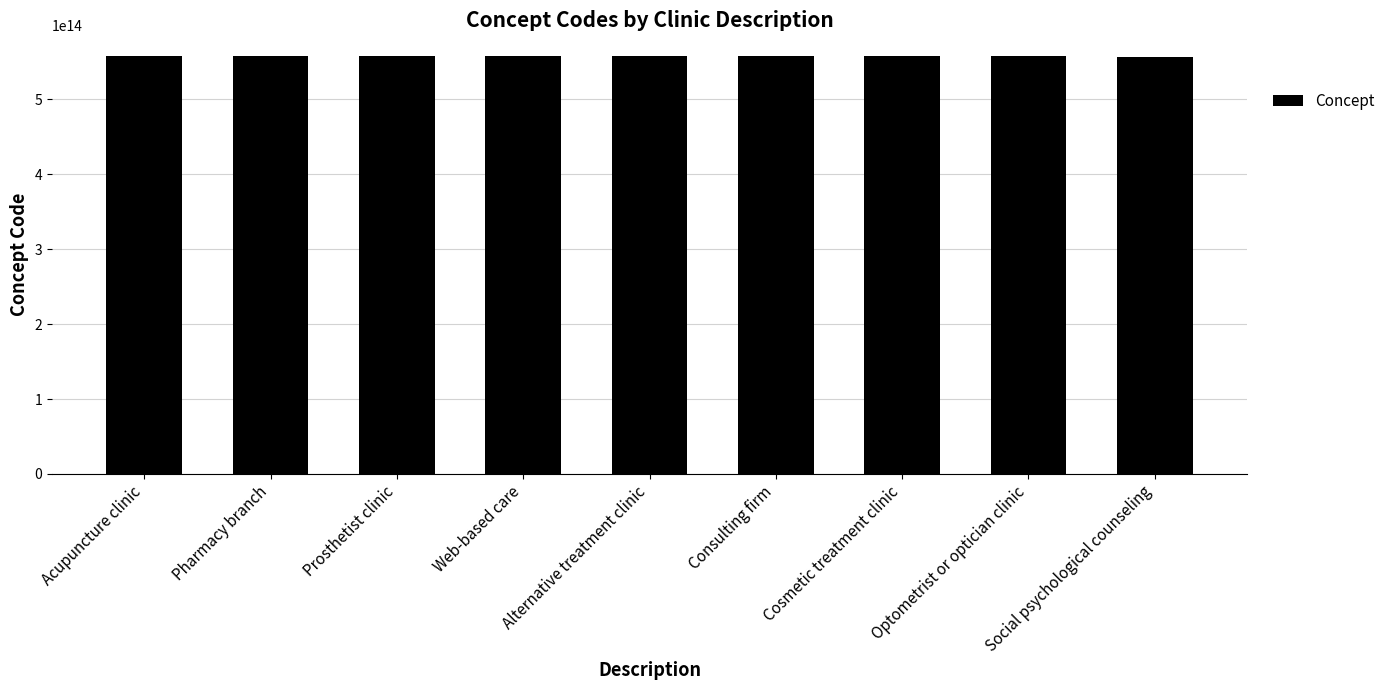

Approximately how many times larger is the value at Optometrist or optician clinic compared to Cosmetic treatment clinic?

1.0